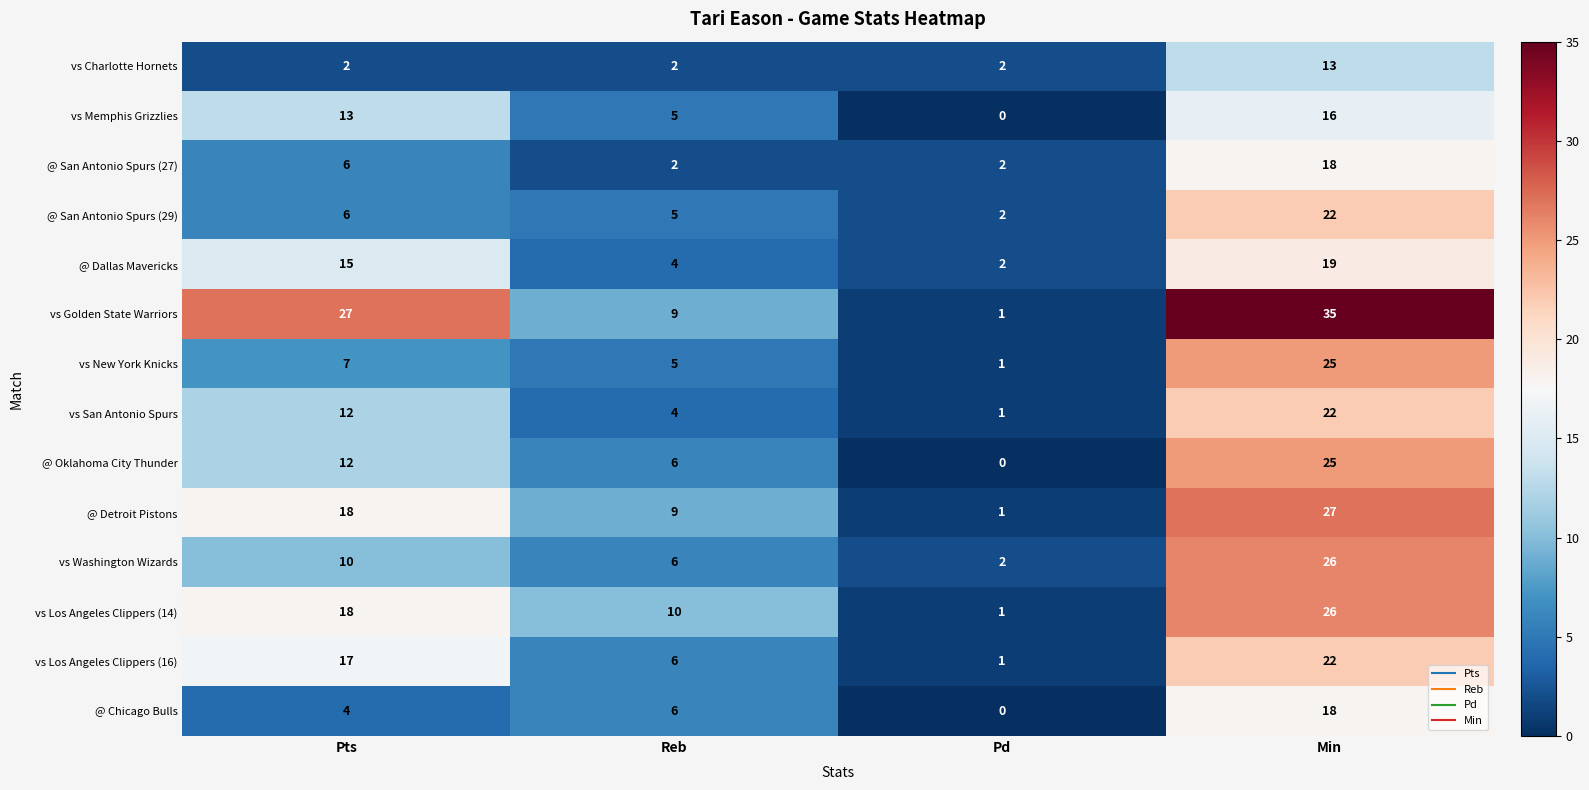

What is the difference between the highest and lowest values at Reb?

8